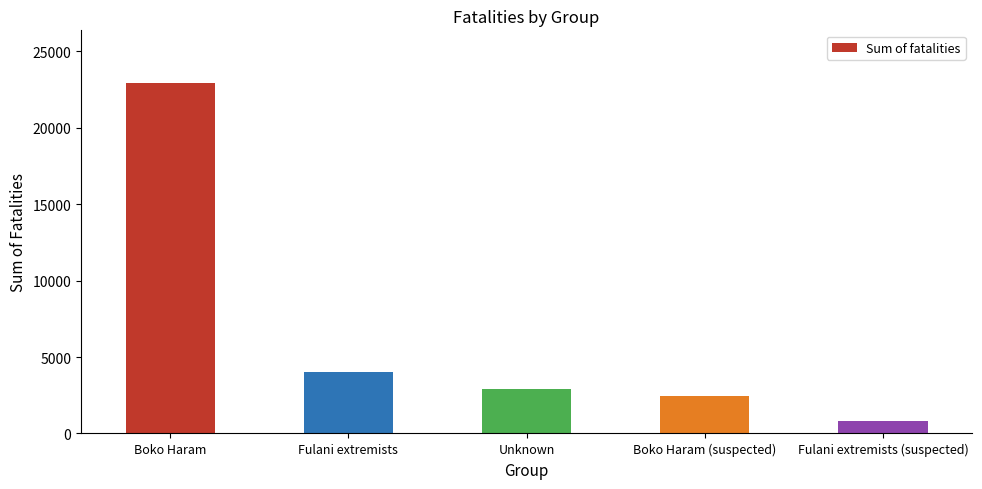

Rank the categories by value from highest to lowest.

Boko Haram, Fulani extremists, Unknown, Boko Haram (suspected), Fulani extremists (suspected)